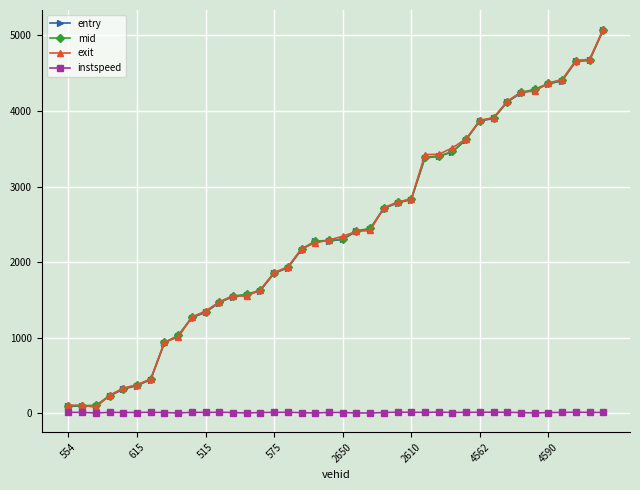

True or false: instspeed has more than 0 points higher than both neighbors.

True